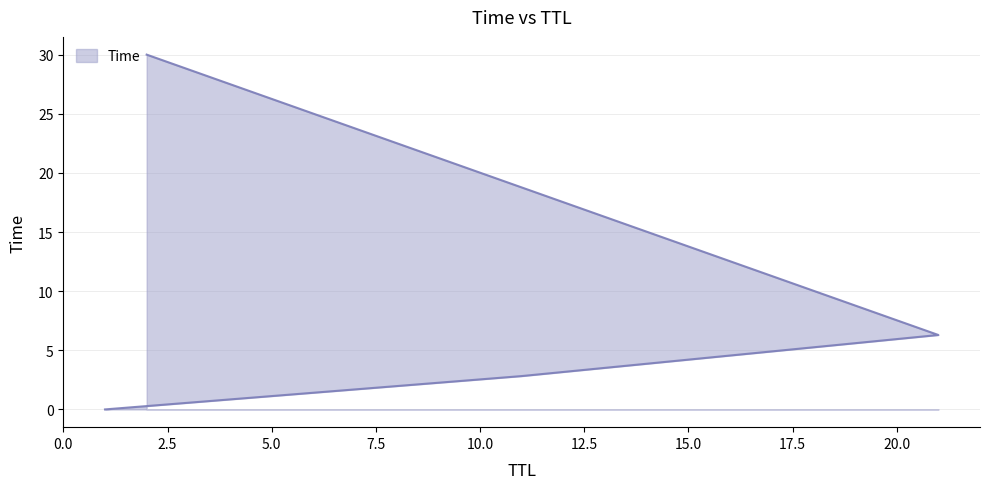

True or false: the data shows 8.9 at 21.

False